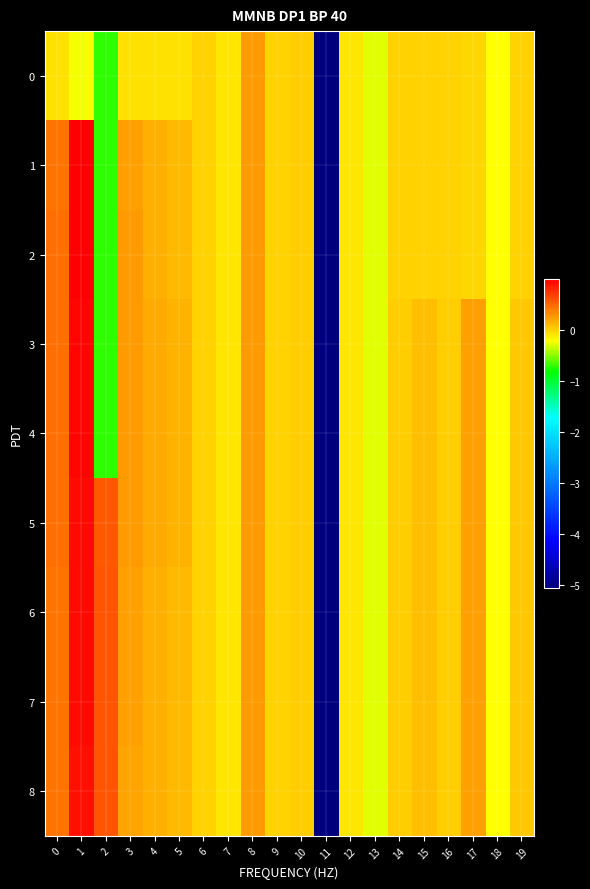

What is the total value across all series at 19?

0.2